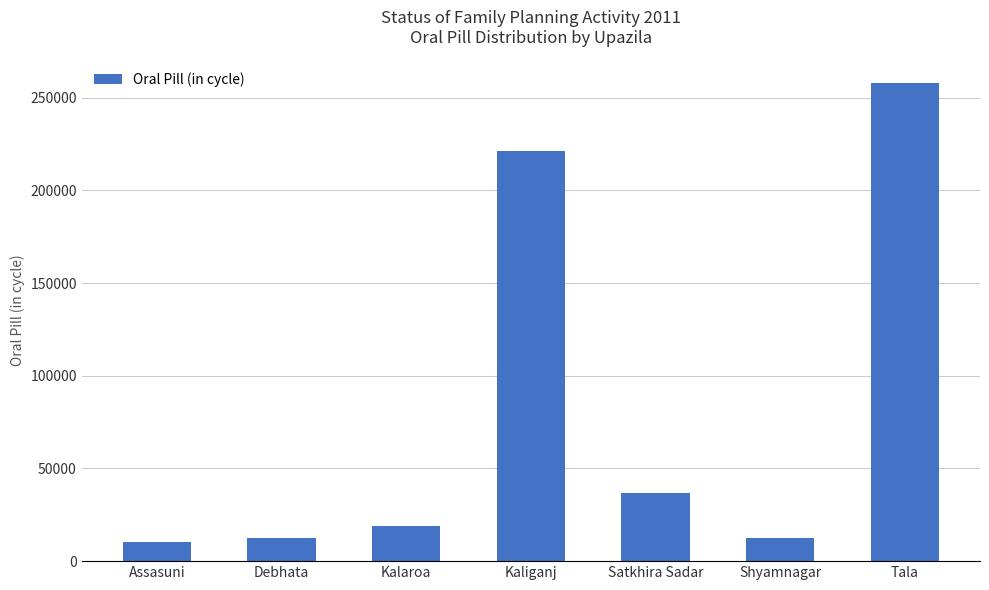

The value at Assasuni is 10435. True or false?

True